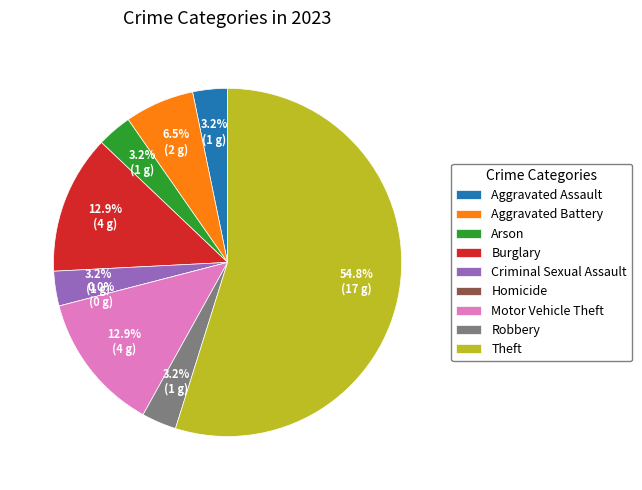

Which category has the biggest portion of the pie?

Theft